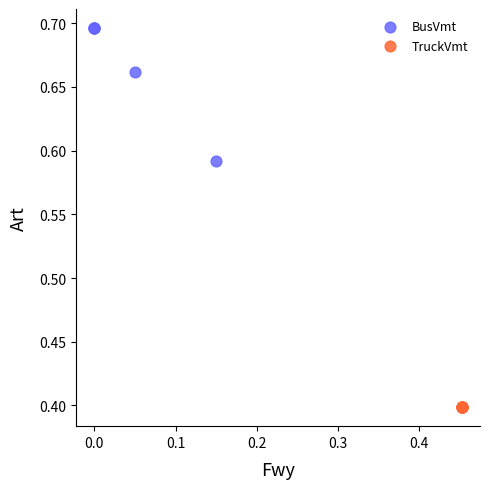

Which series reaches the minimum Y coordinate?

TruckVmt